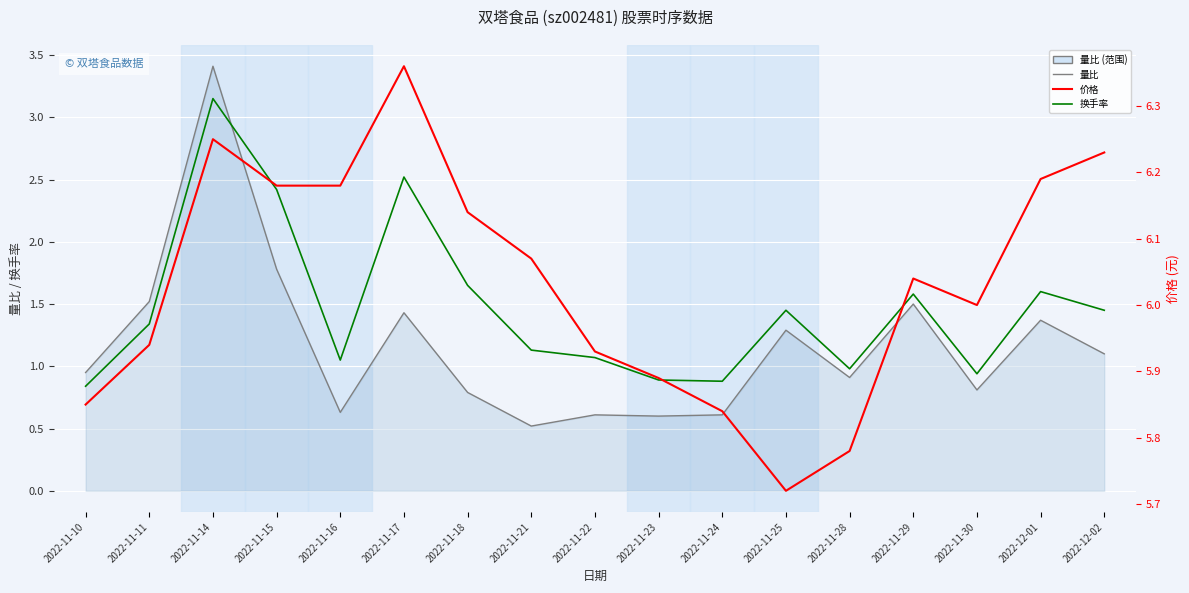

What is the sum of the 换手率 values at 2022-11-18 and 2022-12-02?

3.1